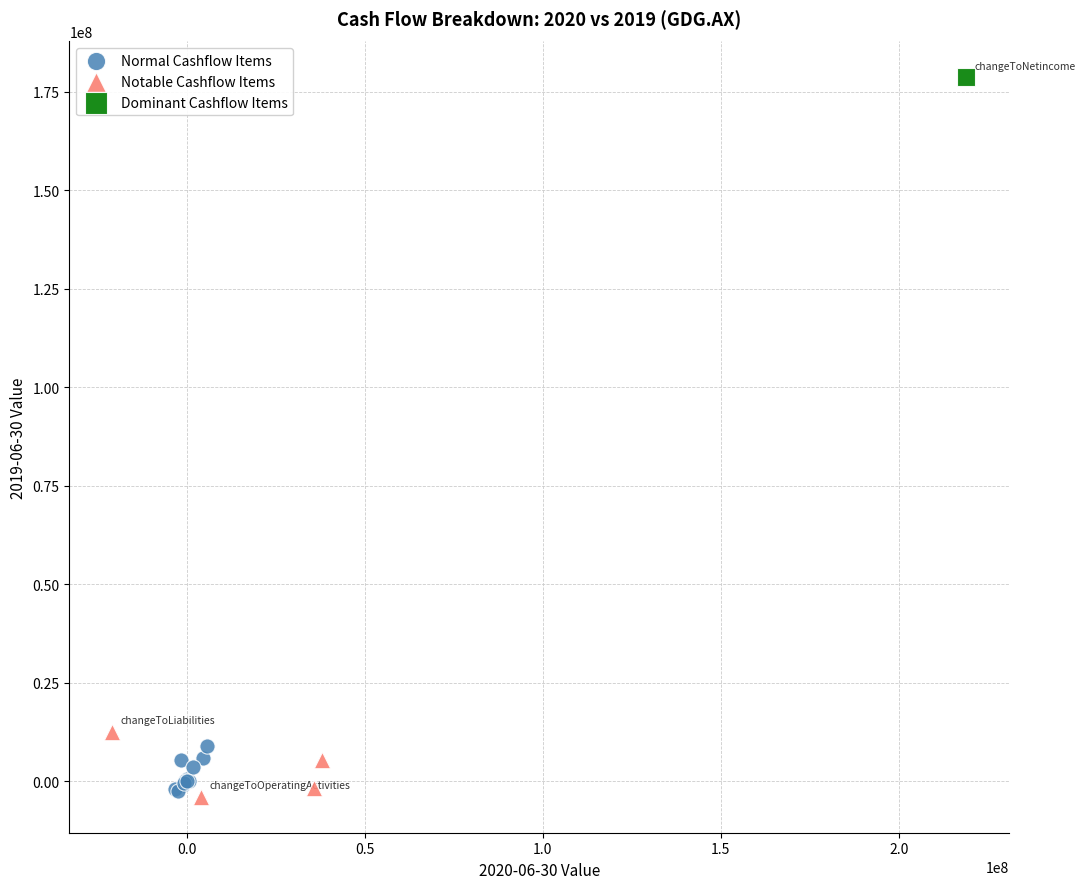

What are all the series names shown in the legend?

Normal Cashflow Items, Notable Cashflow Items, Dominant Cashflow Items